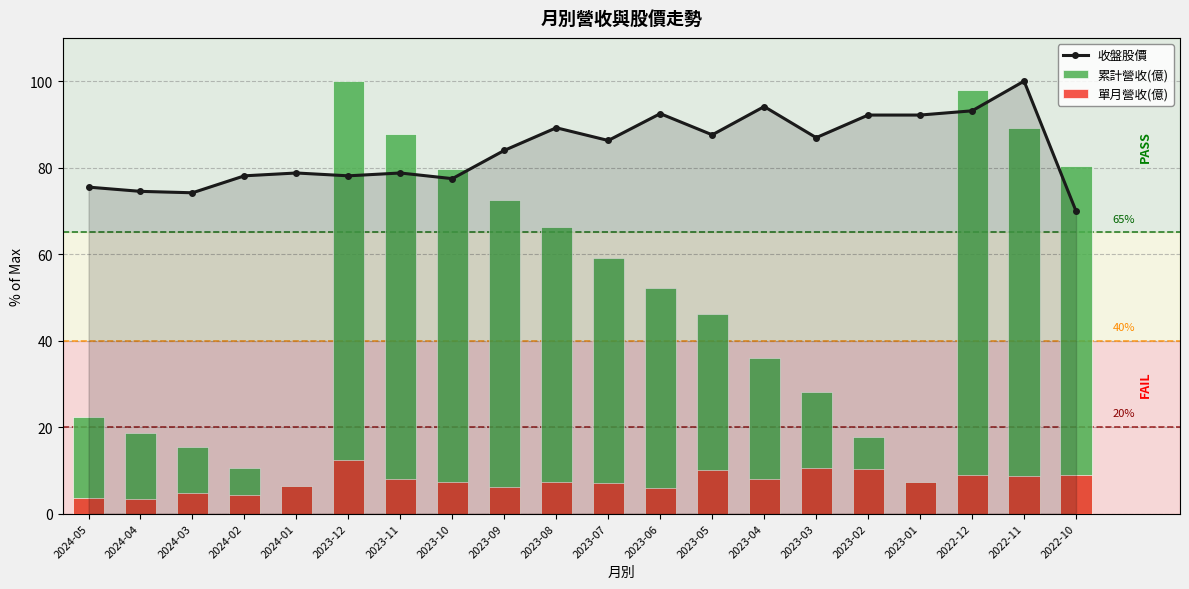

What is the difference between the maximum and minimum values in the 單月營收(億) series?

9.0